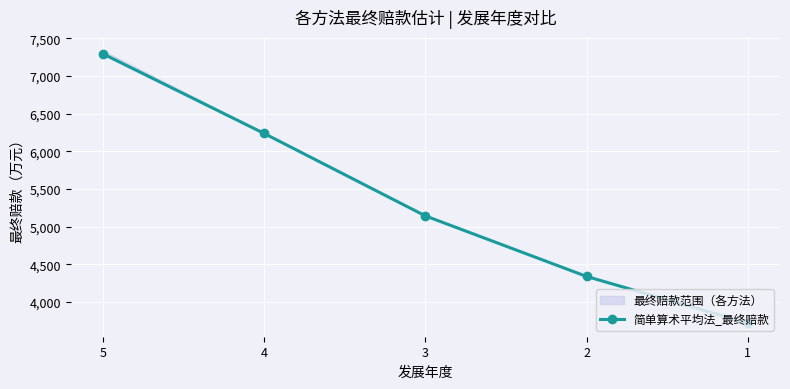

List the labels in order of value, smallest first.

1, 2, 3, 4, 5